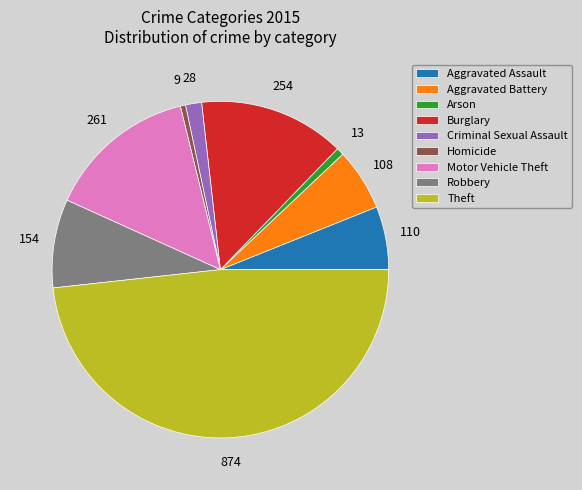

Between Arson and Aggravated Battery, which is larger?

Aggravated Battery